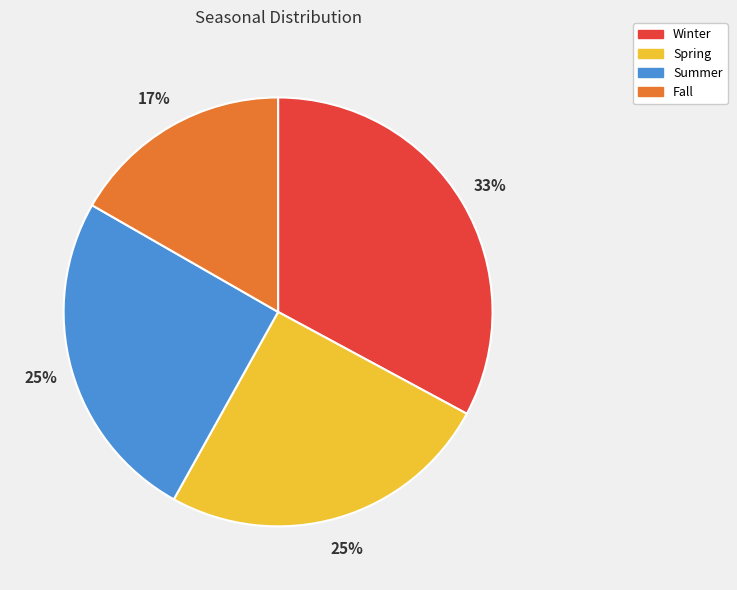

To the nearest percent, what is the difference between the Spring and Winter slice percentages?

8%